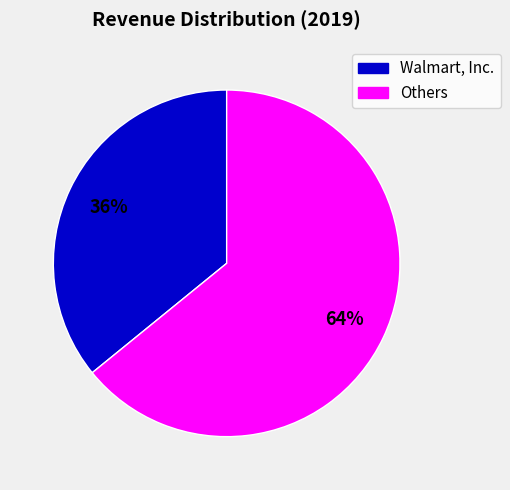

Does any single category account for the majority?

Yes